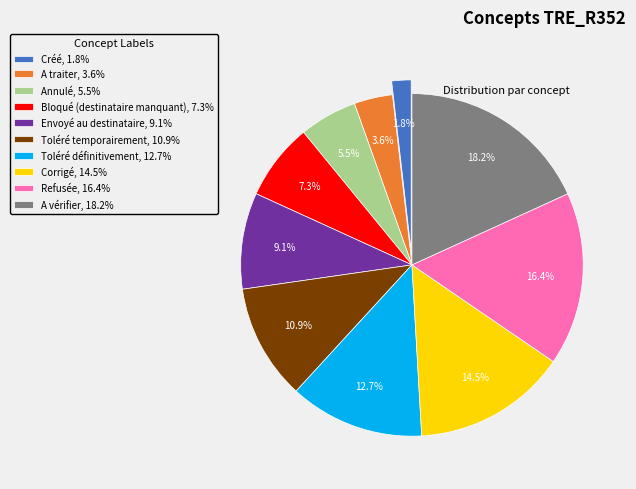

To the nearest percent, what portion does Envoyé au destinataire represent?

9%